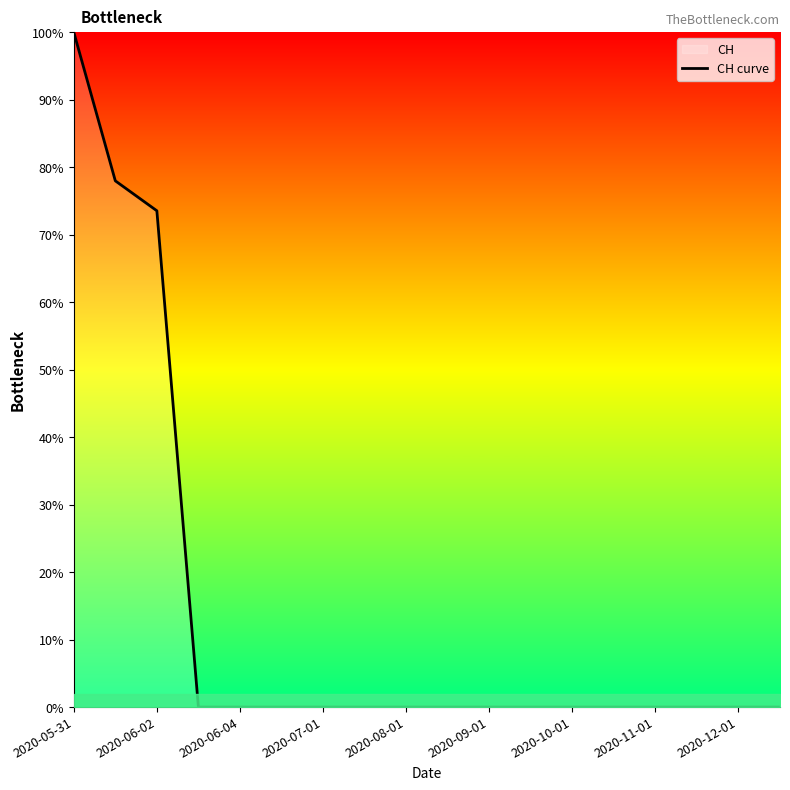

The chart shows a value of -49.6 at 2020-09-01. True or false?

False